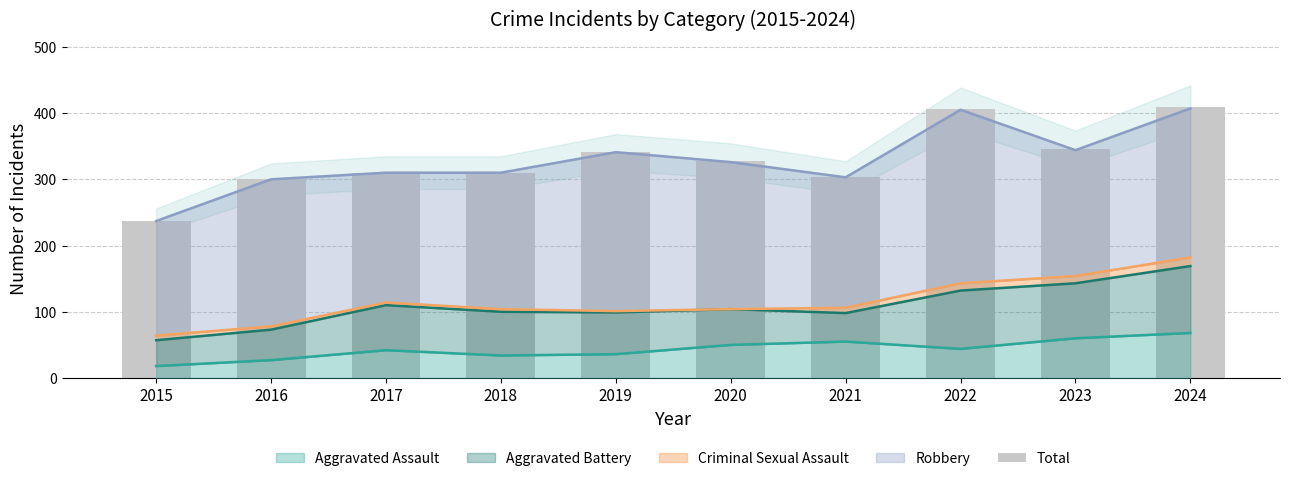

Which label corresponds to the largest value in the chart?

2024